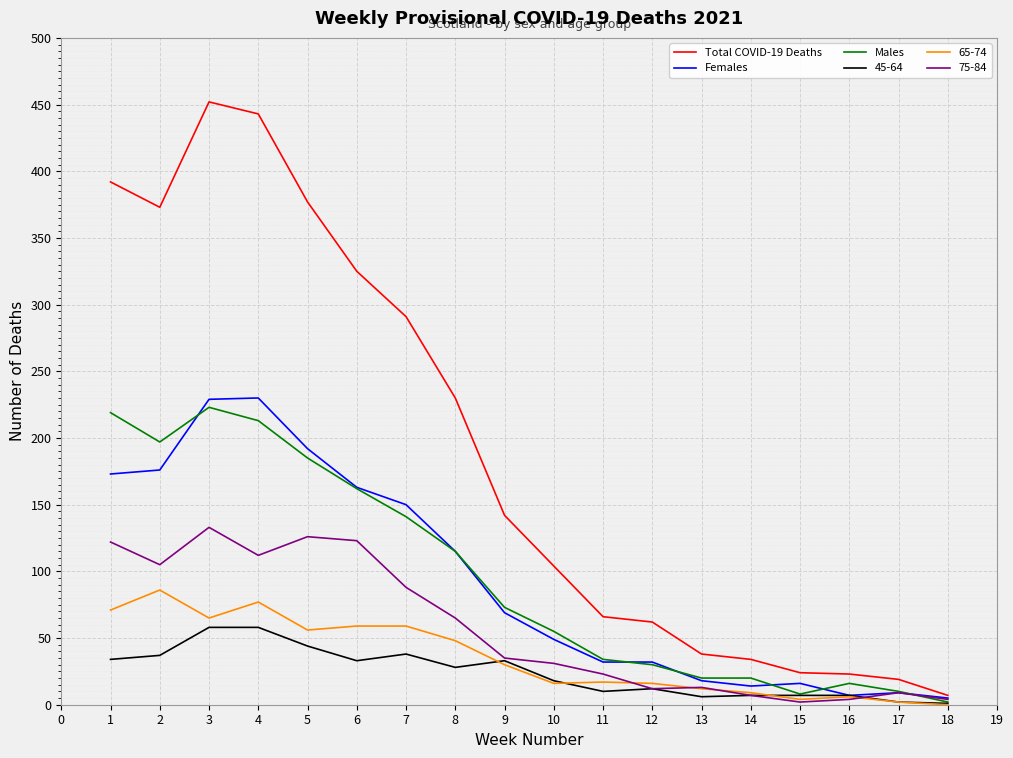

Which series has the largest range (max minus min)?

Total COVID-19 Deaths